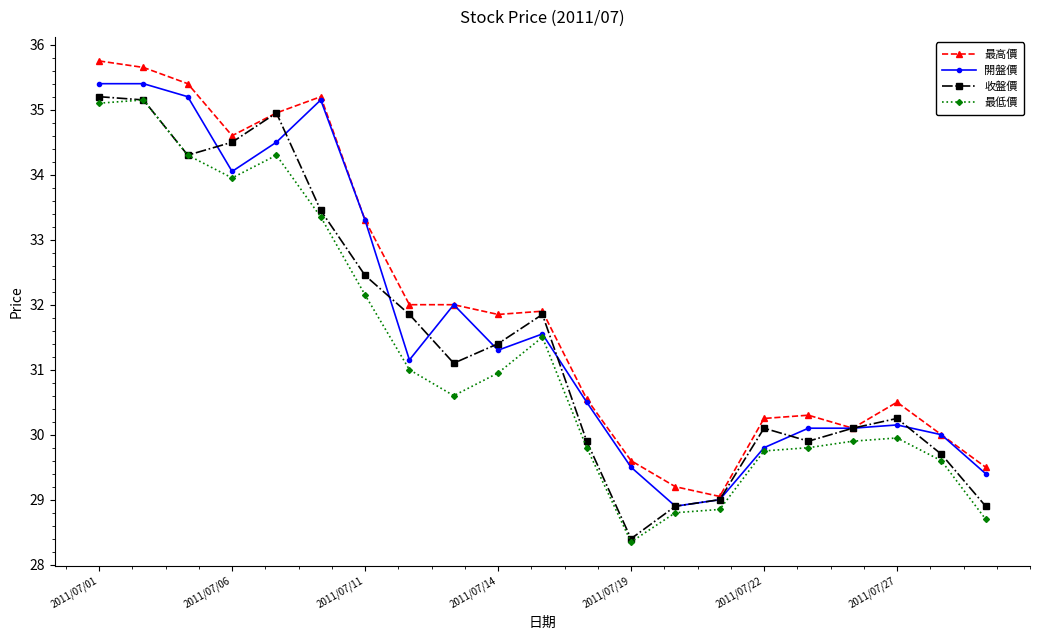

At how many categories does at least one series exceed 28?

21